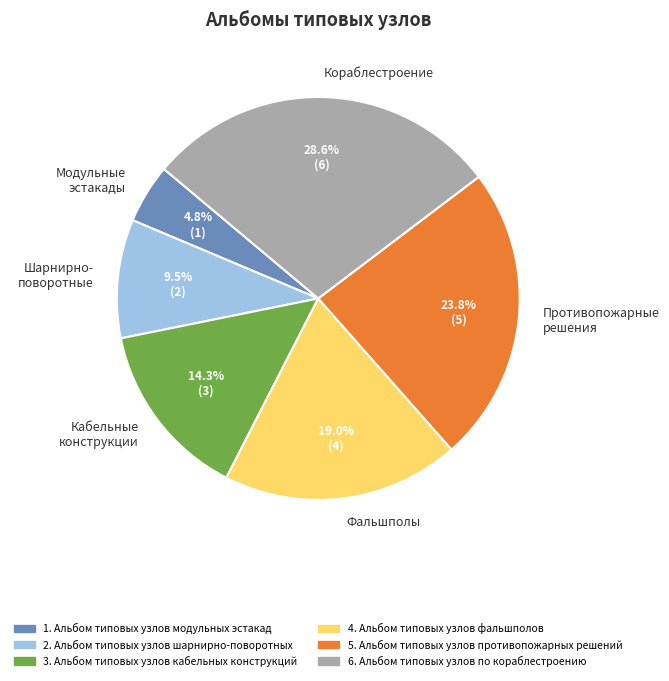

Is there any slice that represents more than half of the pie?

No